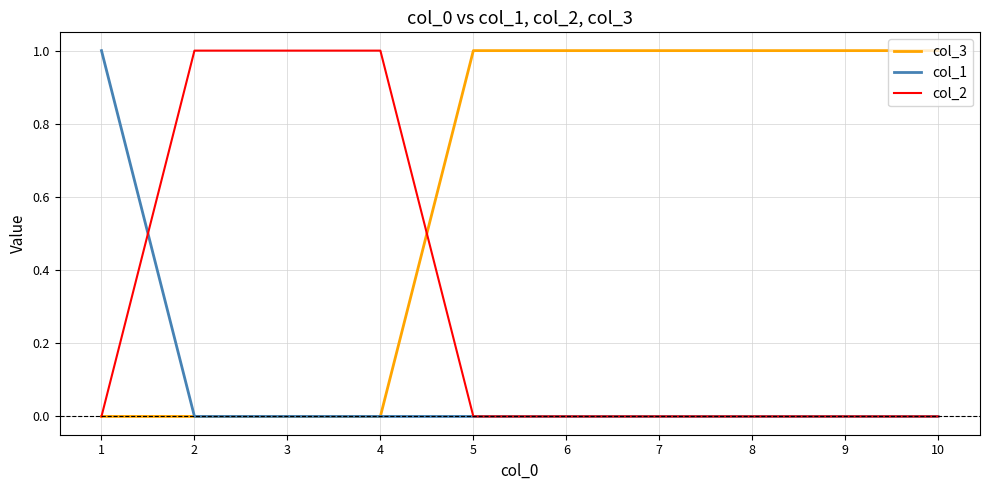

True or false: col_3 has a value of 2 at 9.

False